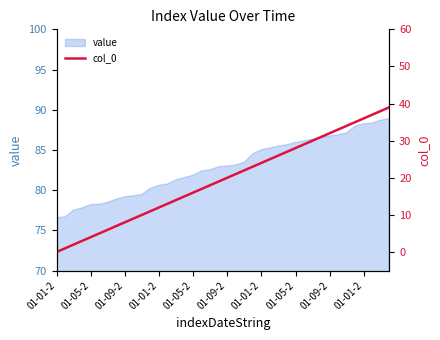

True or false: the data shows 8 at 01-09-2.

True